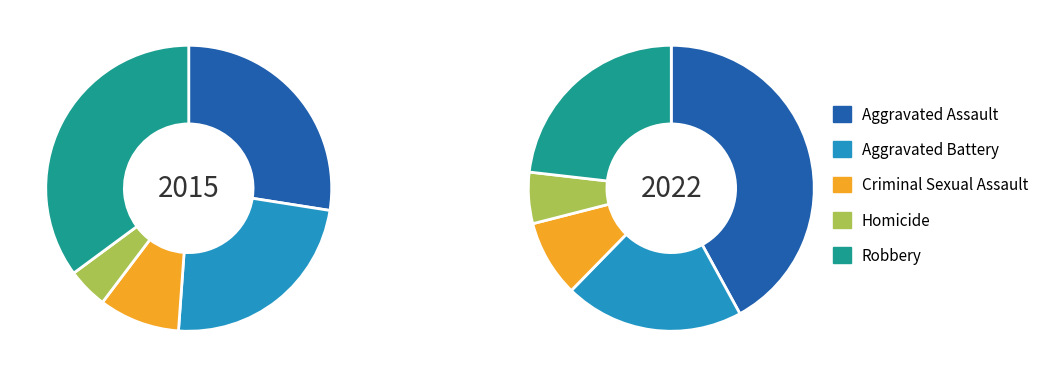

Which series changed the most between Aggravated Assault and Aggravated Battery?

Aggravated Assault